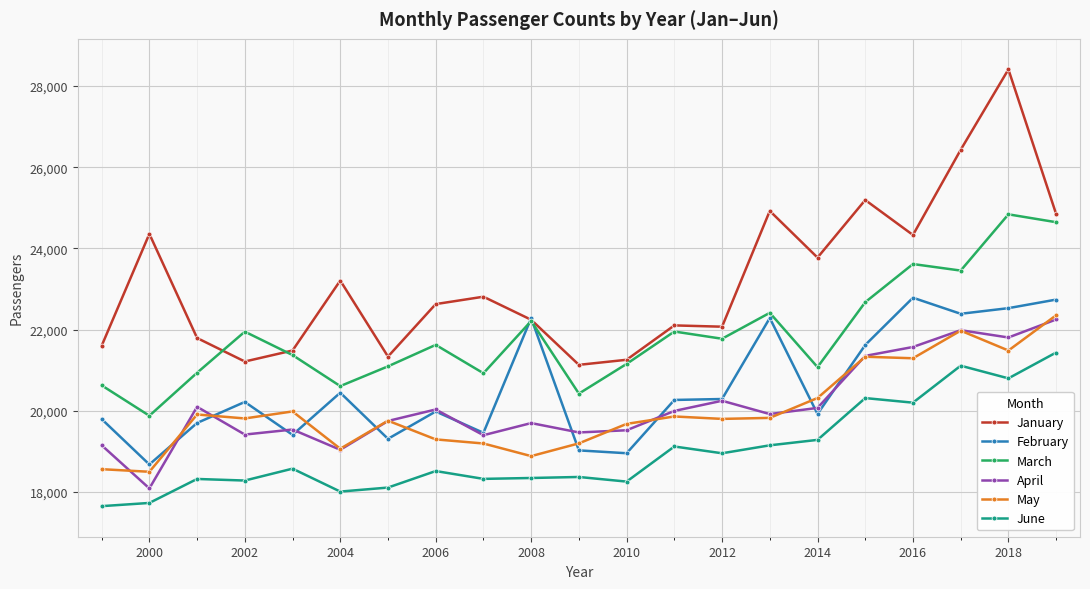

What is the smallest value displayed?

17648